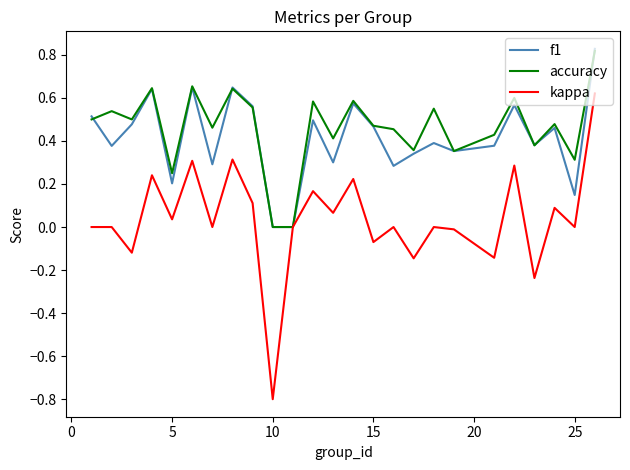

Which series has the largest range (max minus min)?

kappa